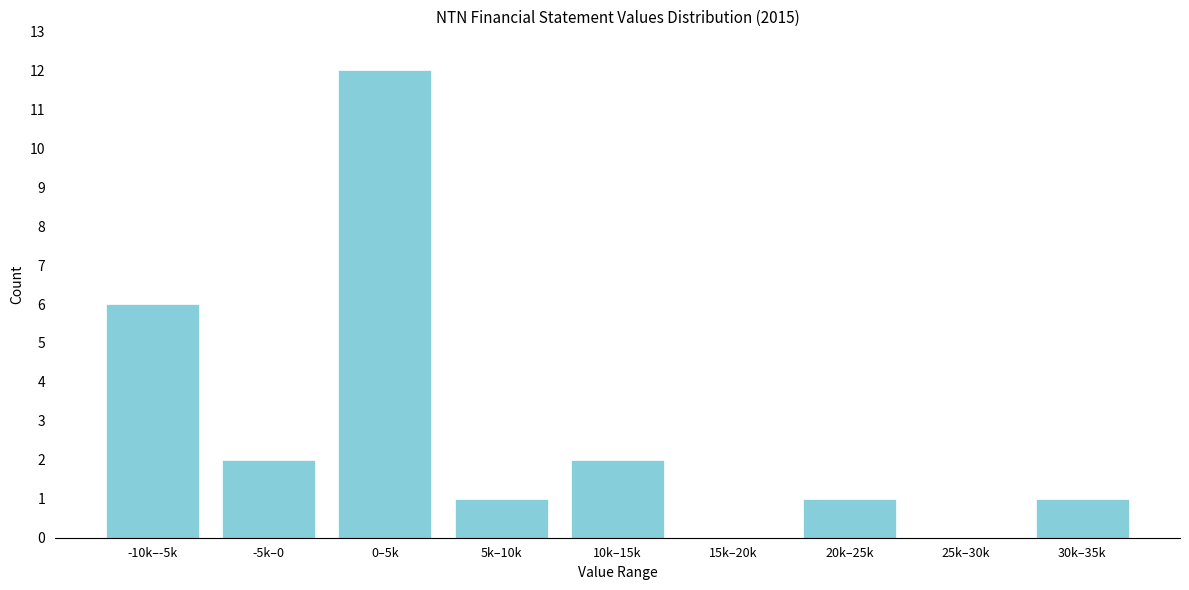

Reading left to right, extract all data points from this chart.

-10k–-5k=6	-5k–0=2	0–5k=12	5k–10k=1	10k–15k=2	15k–20k=0	20k–25k=1	25k–30k=0	30k–35k=1